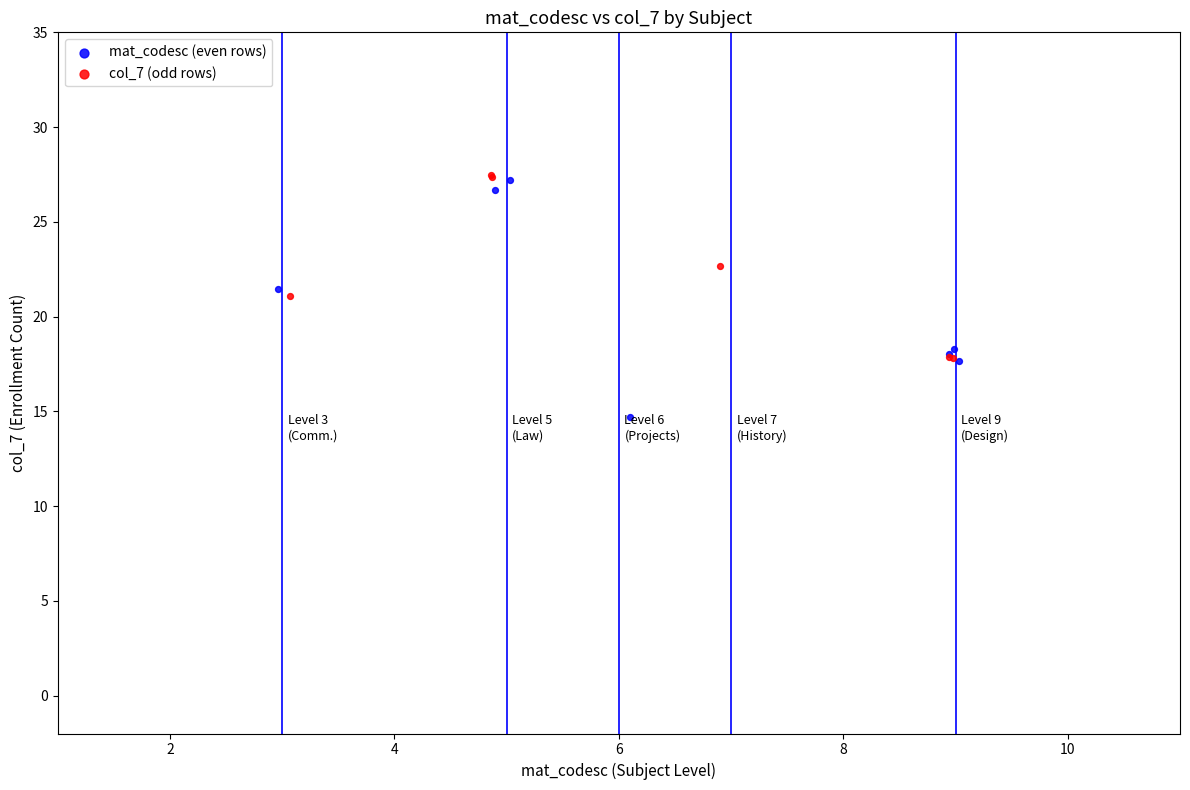

Which series has the widest spread of Y values?

mat_codesc (even rows)